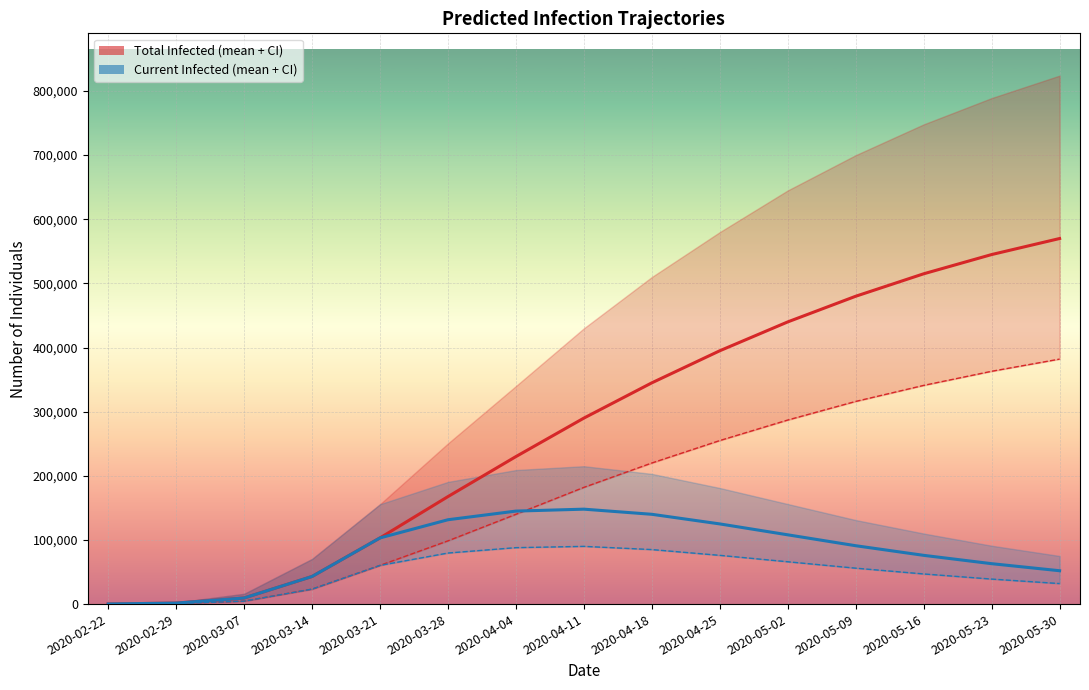

What is the difference between the maximum and minimum values in the predicted_total_infected_lower series?

381900